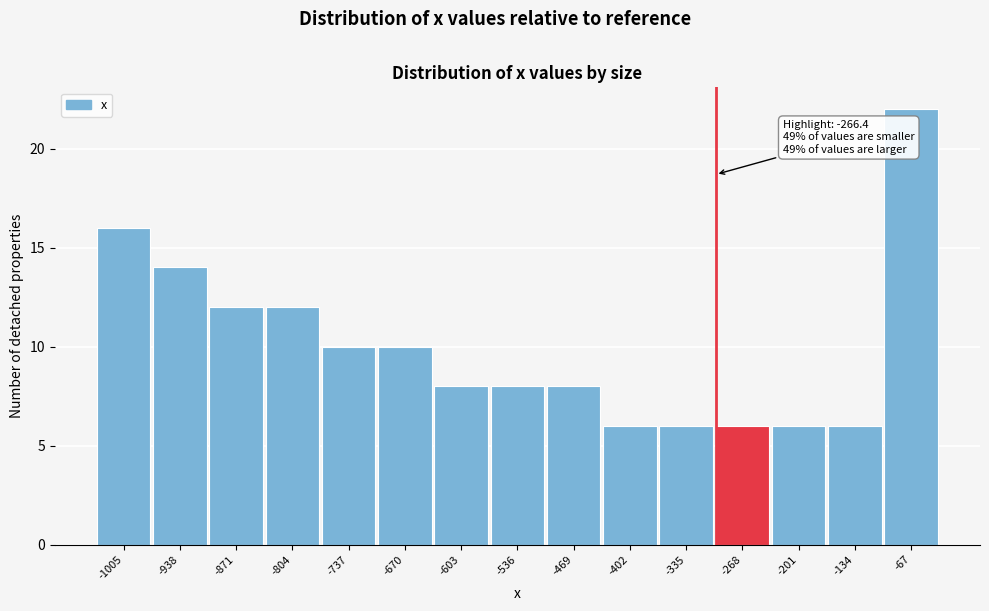

Reading left to right, transcribe all the data shown in this chart.

16	14	12	12	10	10	8	8	8	6	6	6	6	6	22